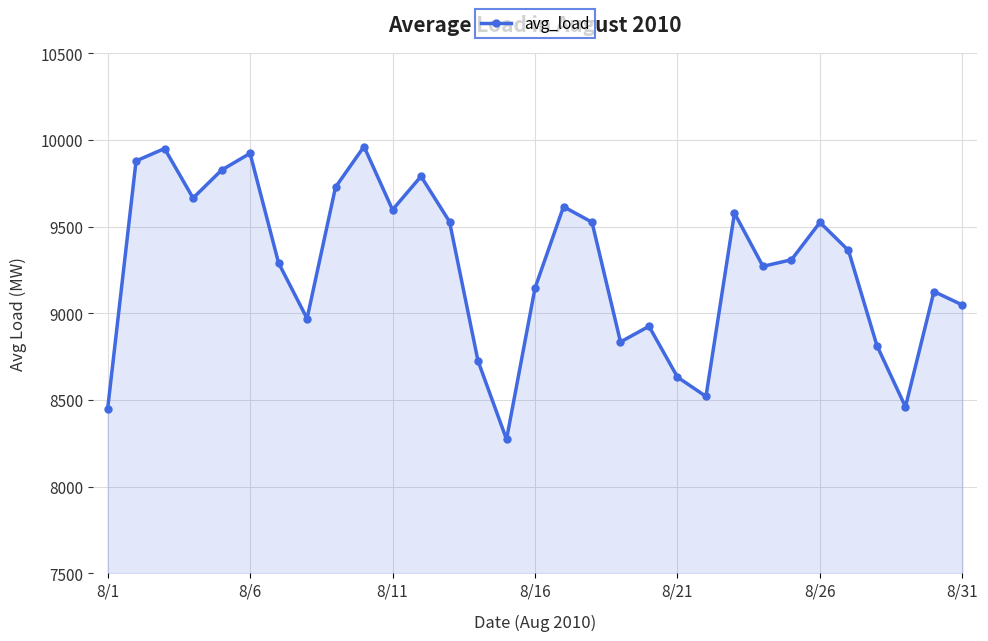

True or false: the data has more than 2 interior local peaks.

True